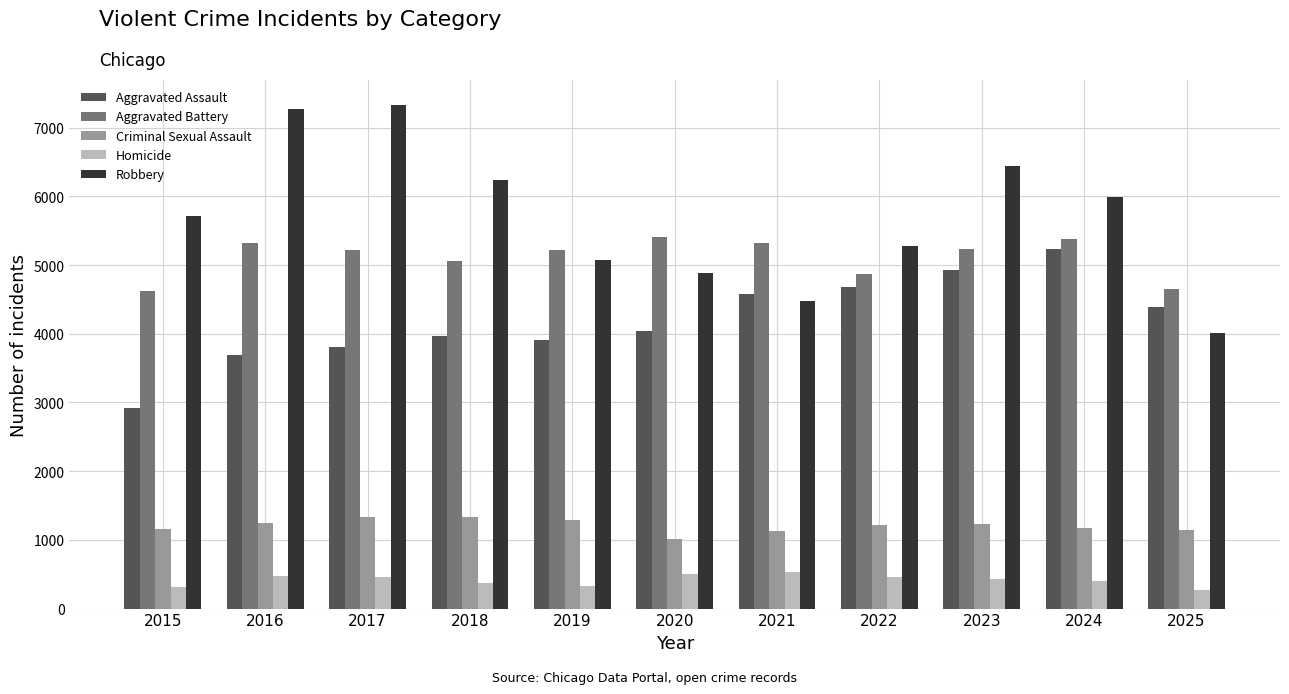

How many data points in Robbery are less than 5712?

5